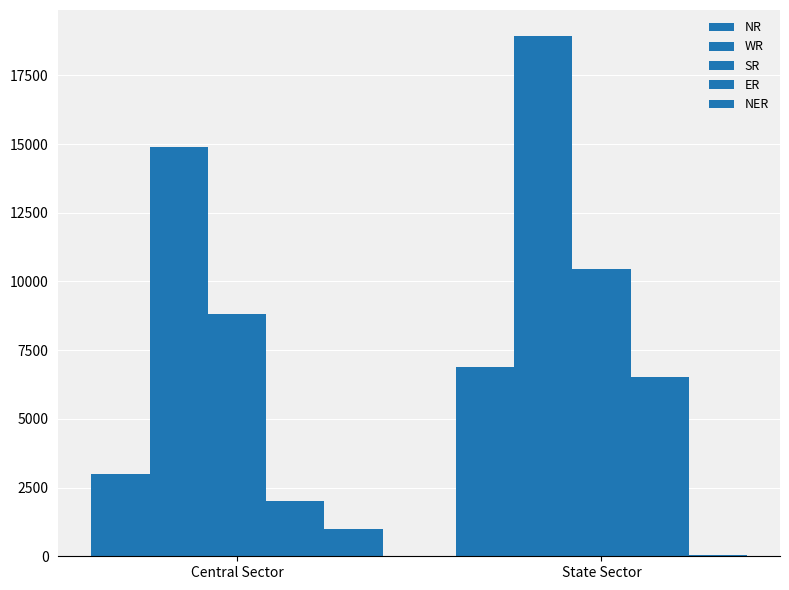

Are the bars horizontal?

No